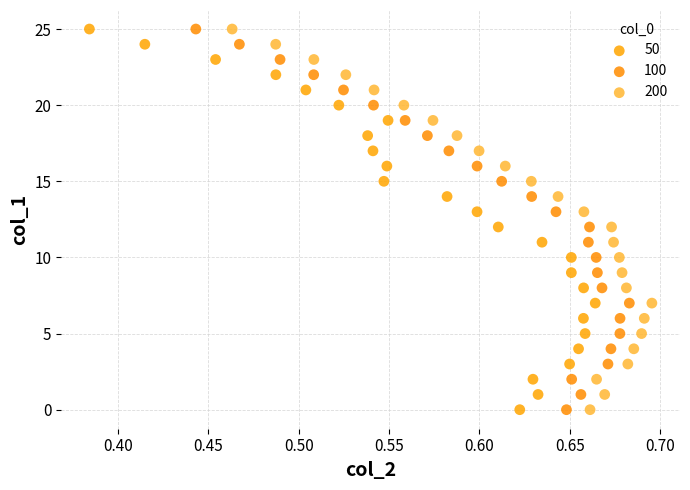

What are all the series names shown in the legend?

50, 100, 200